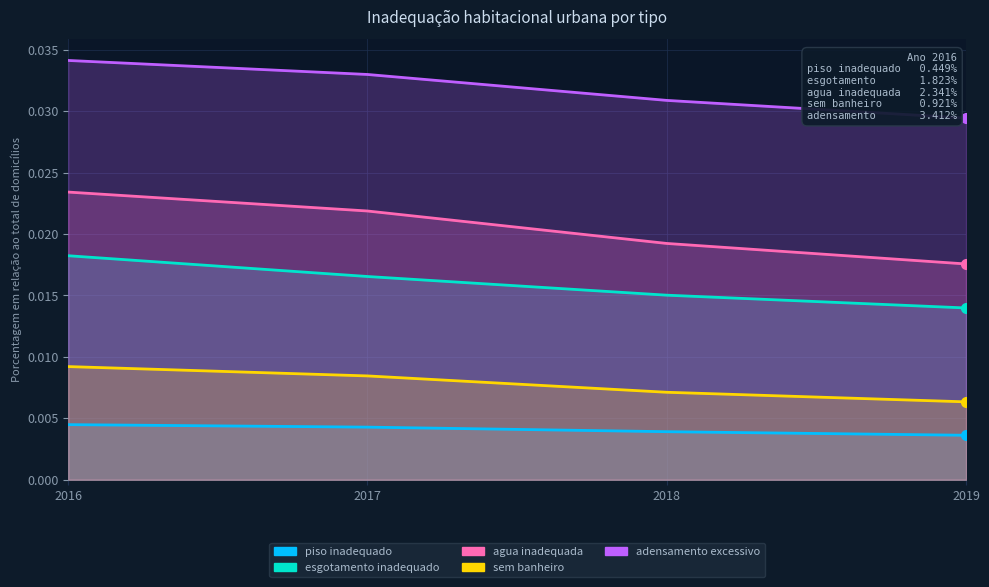

At which label is agua inadequada closest to 0?

2019